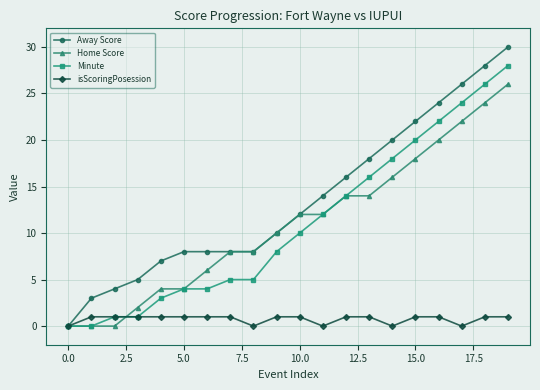

Which series has the largest total across all categories?

Away Score